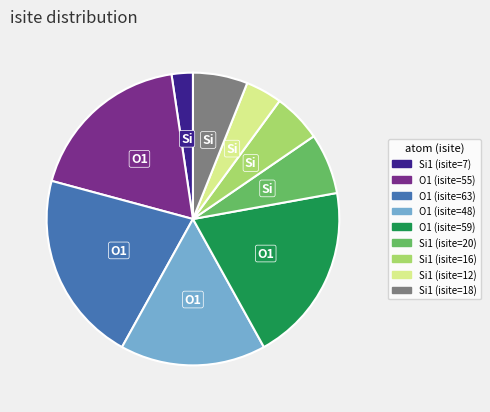

Is there any slice that represents more than half of the pie?

No